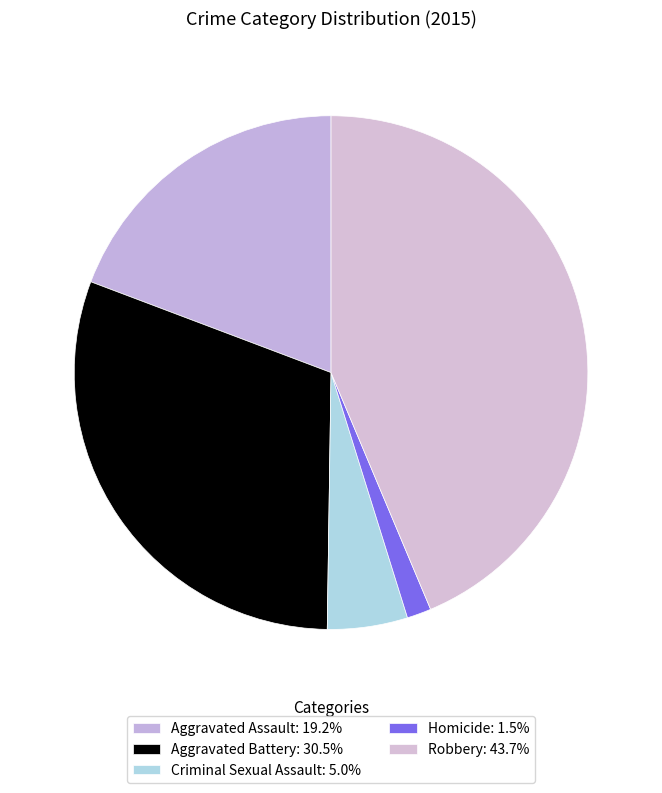

True or false: Aggravated Assault accounts for 19% of the total.

True